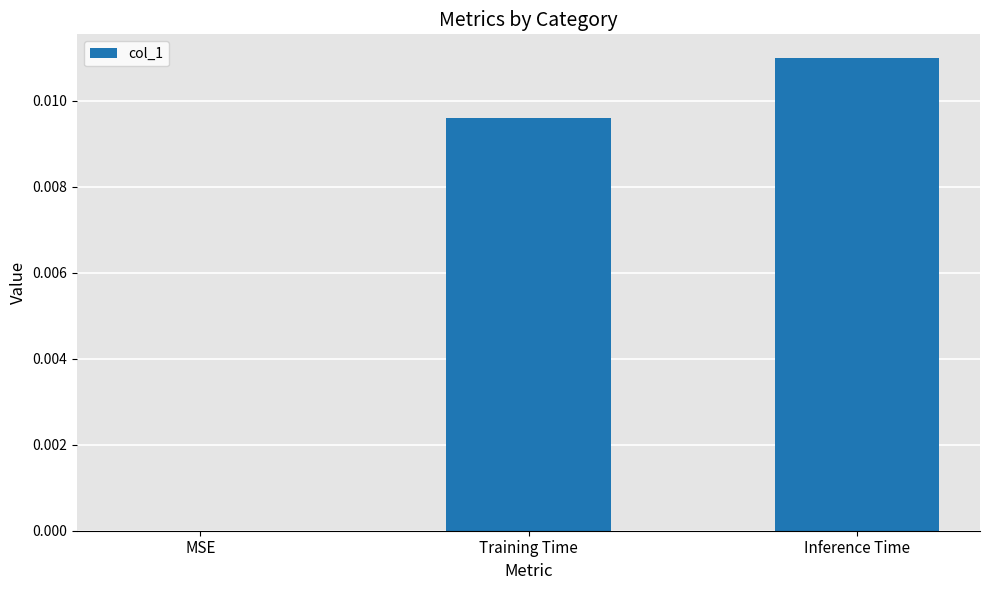

Does the chart contain stacked bars?

No